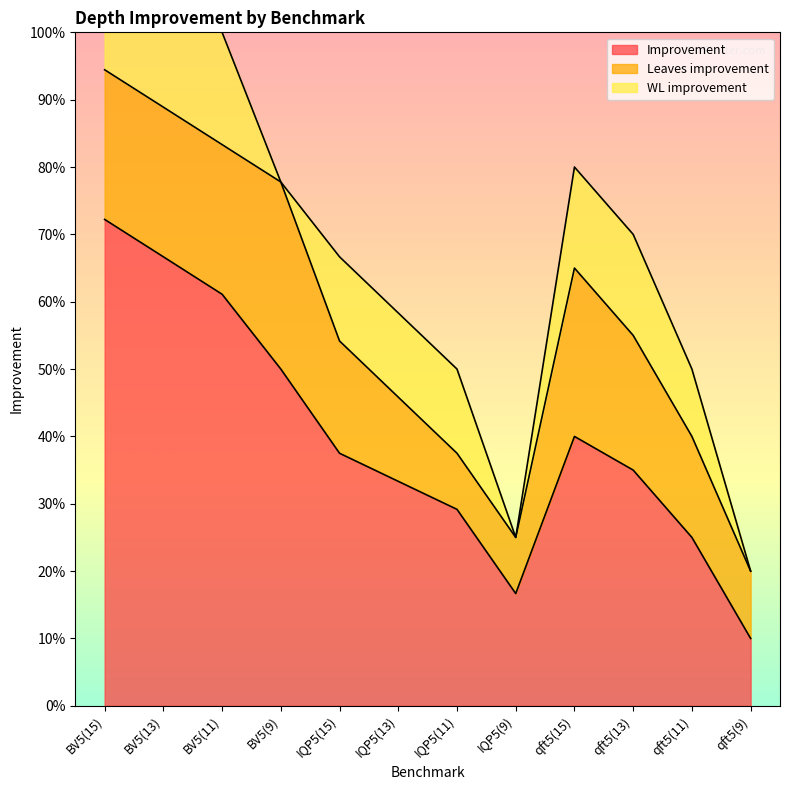

True or false: Leaves improvement has a value of 0.4 at BV5(15).

False